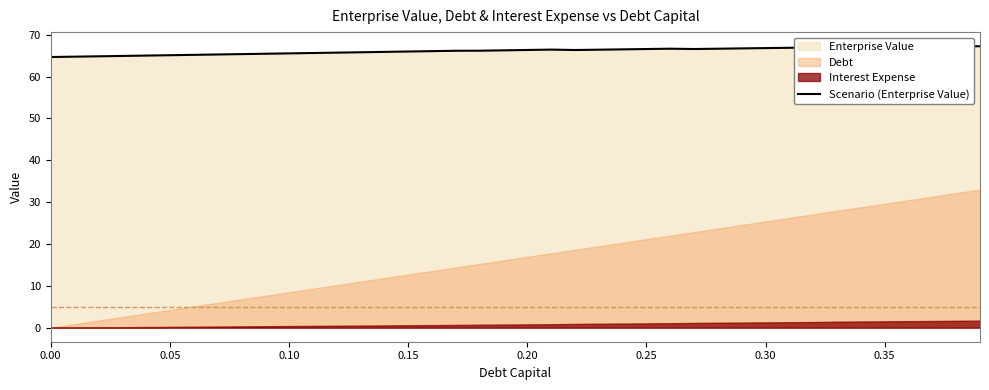

What is the difference between the maximum and minimum values?

2.6